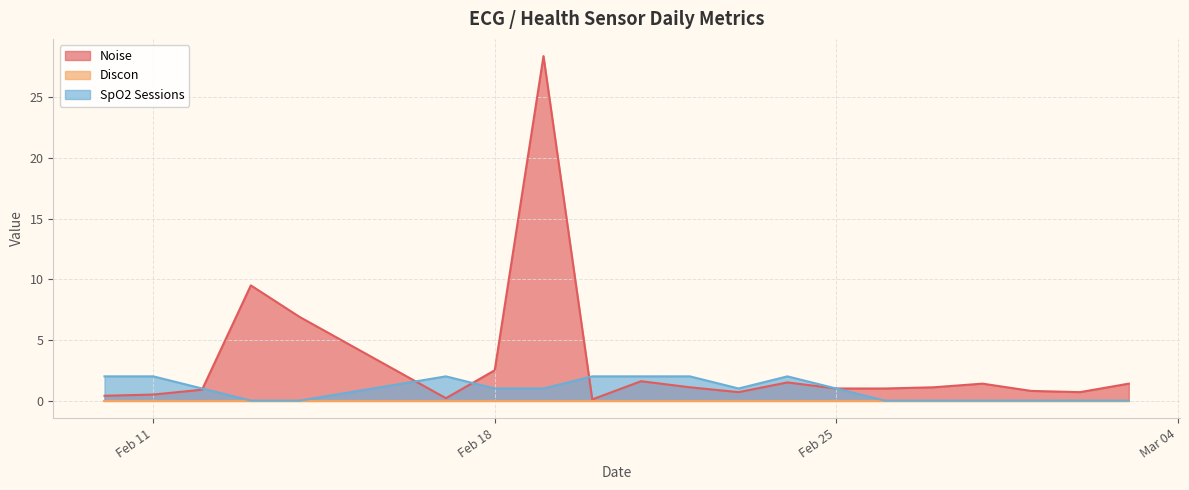

How many values in SpO2 Sessions are above zero?

12